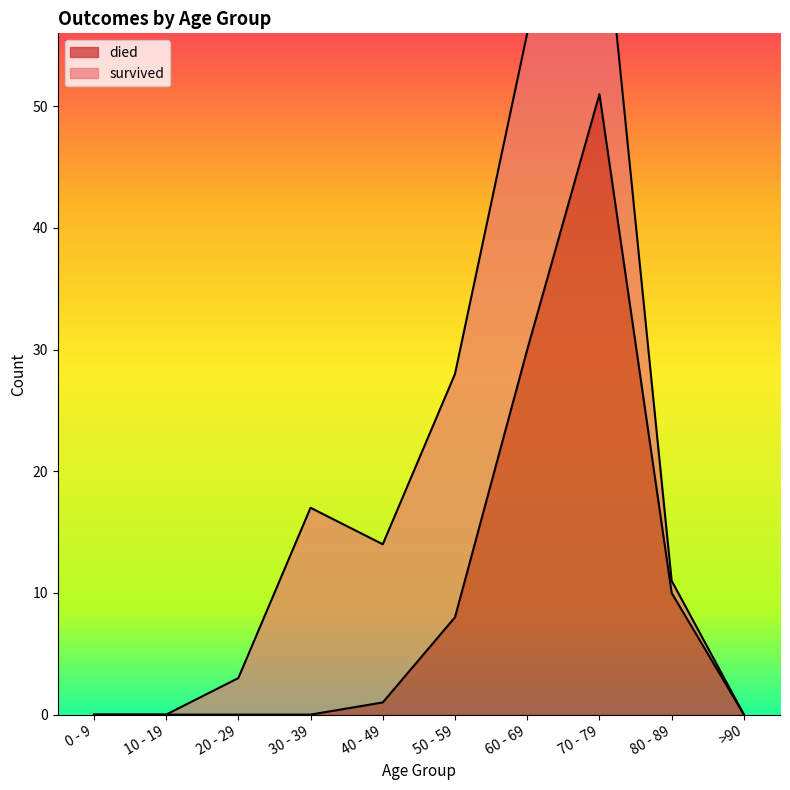

True or false: died has a value of 0 at 30 - 39.

True